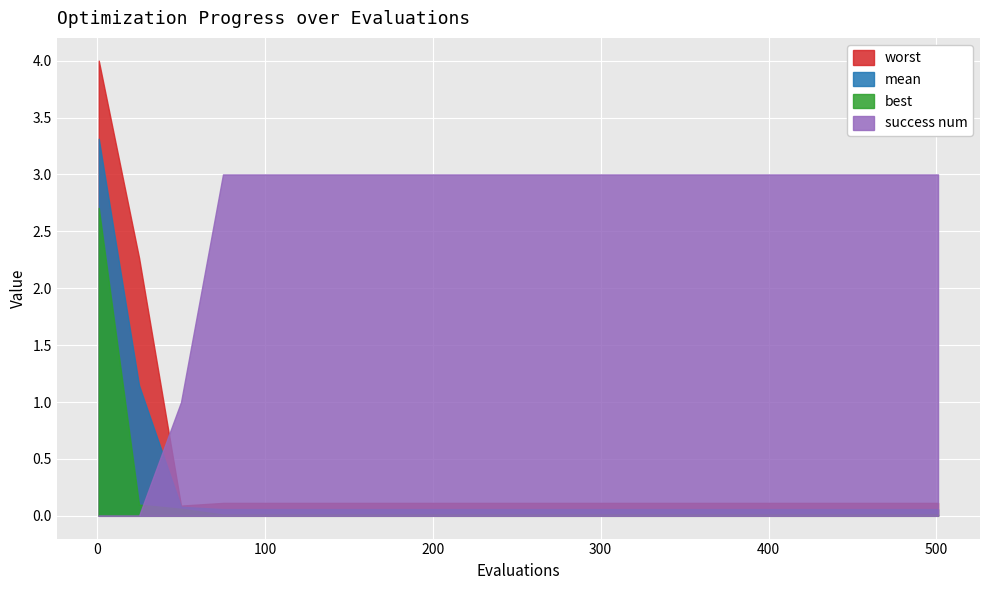

What is the difference between the second highest and minimum values in the mean series?

1.1